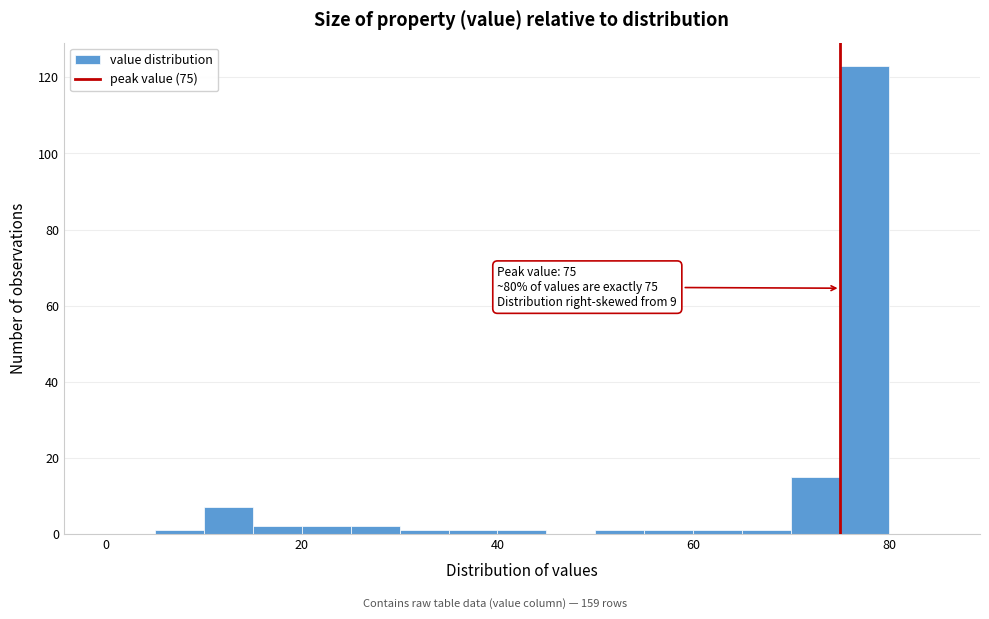

Read against the x-axis, roughly where is the centre of the tallest bar?

78